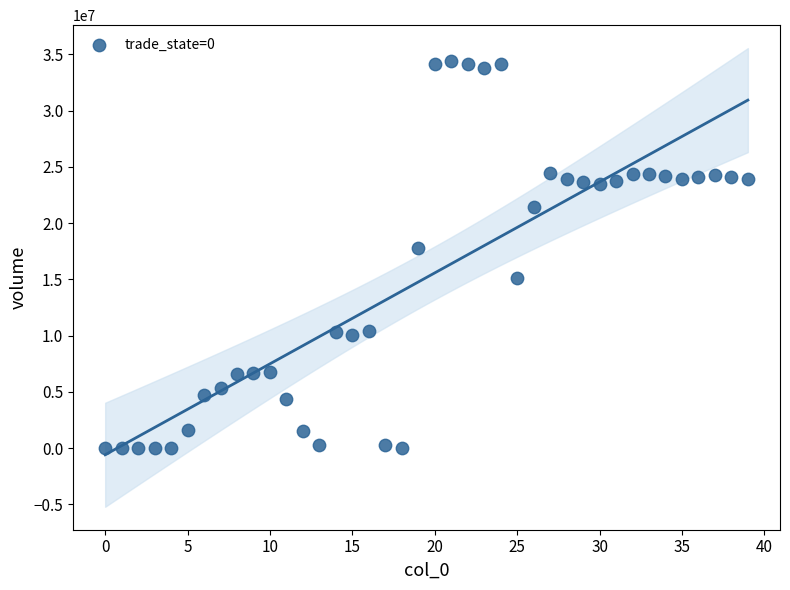

What Y value in the scatter plot is closest to 17232920?

17810100.0